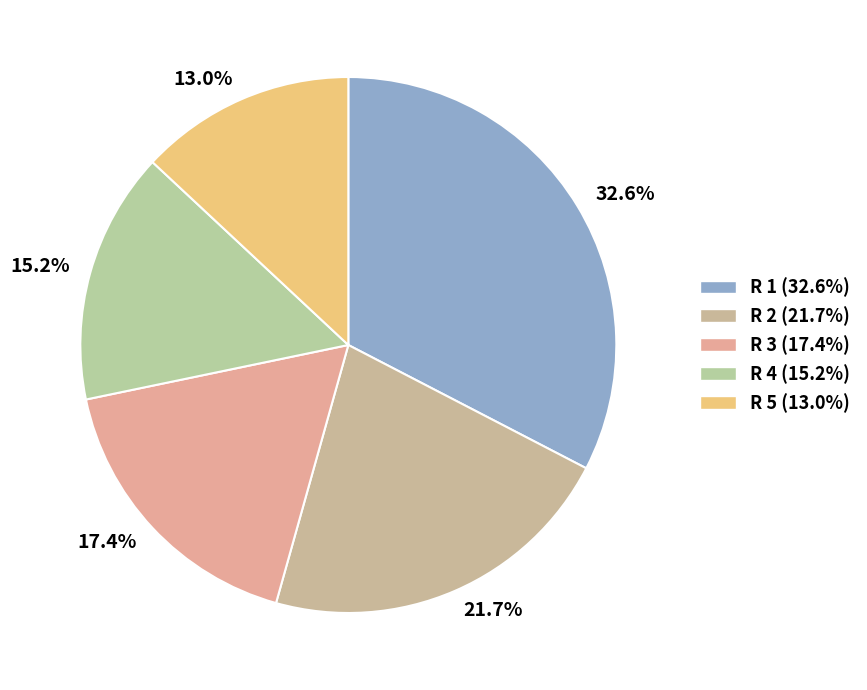

What is the ratio of the value at 15.2% to the value at 17.4%?

0.9